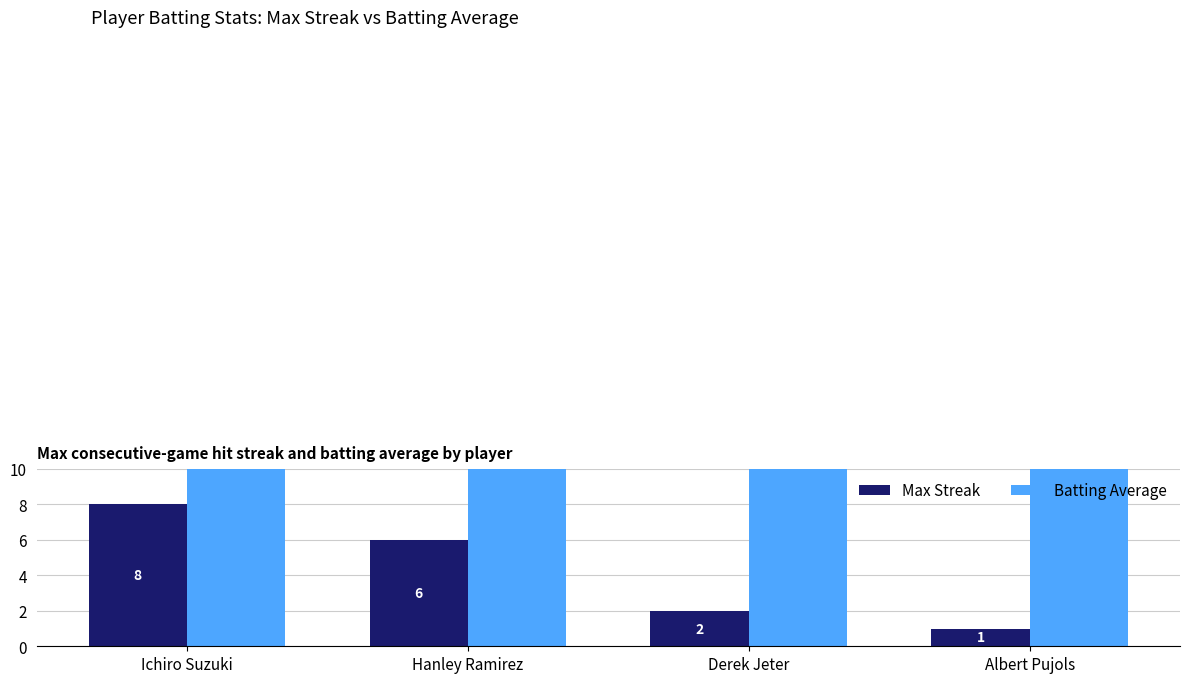

Where does the Max Streak series first go above 6?

Ichiro Suzuki